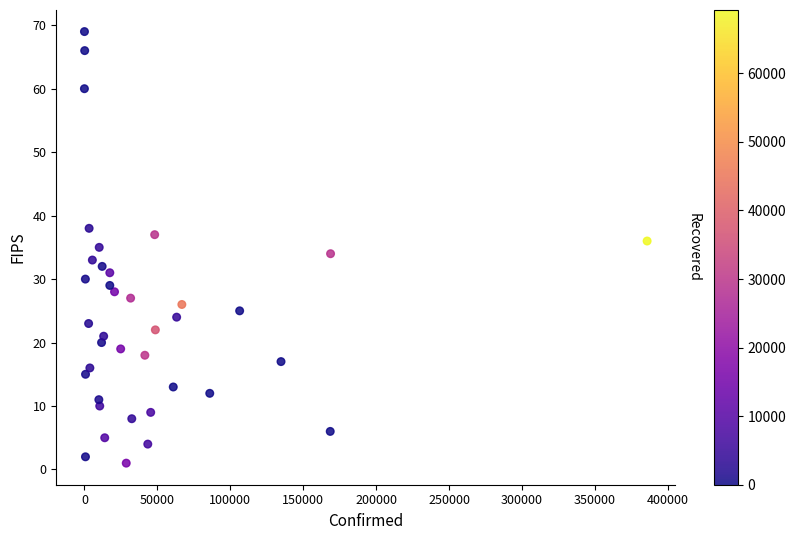

What is the range of Y values (max minus min)?

68